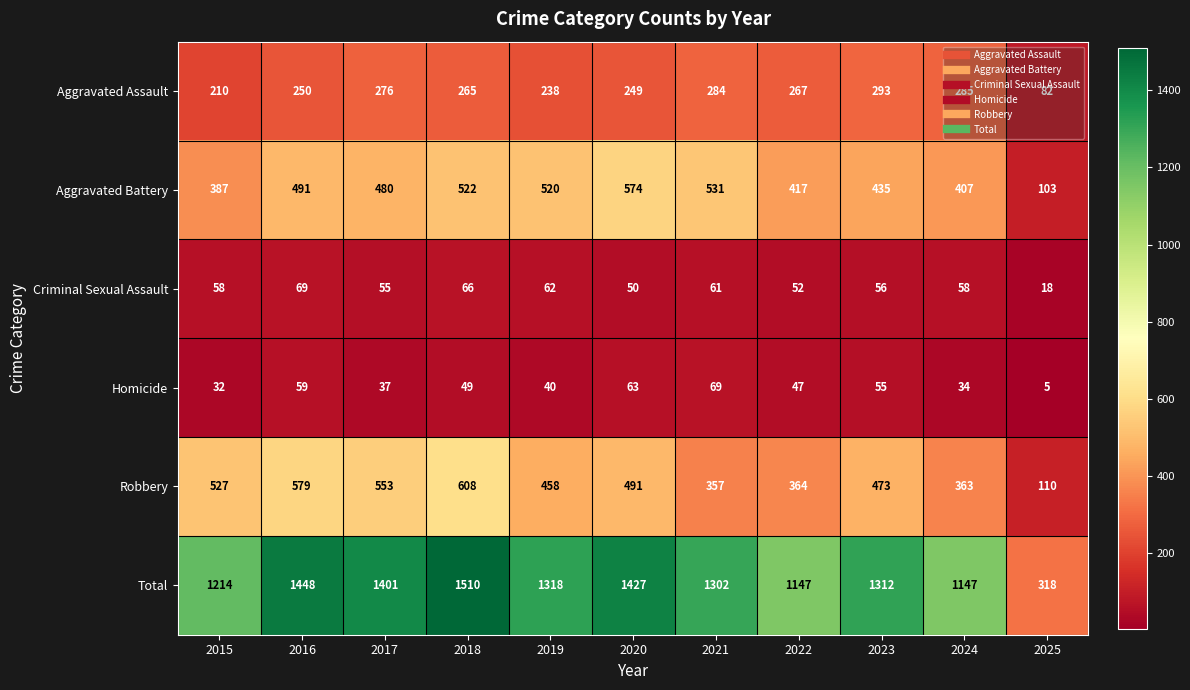

What is the sum of all Total values?

13544